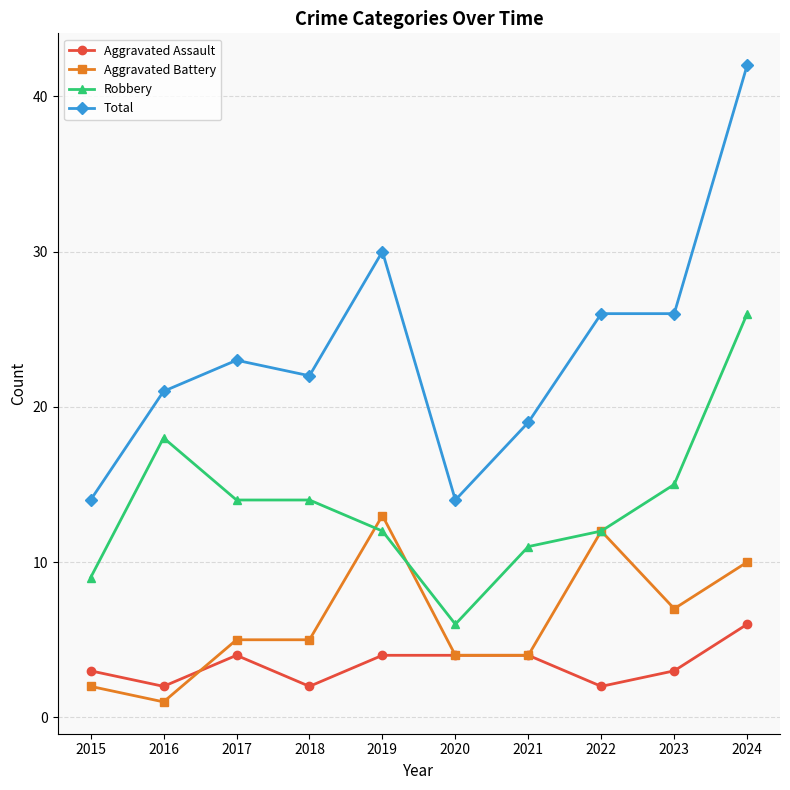

True or false: Aggravated Battery has a value of 5 at 2017.

True